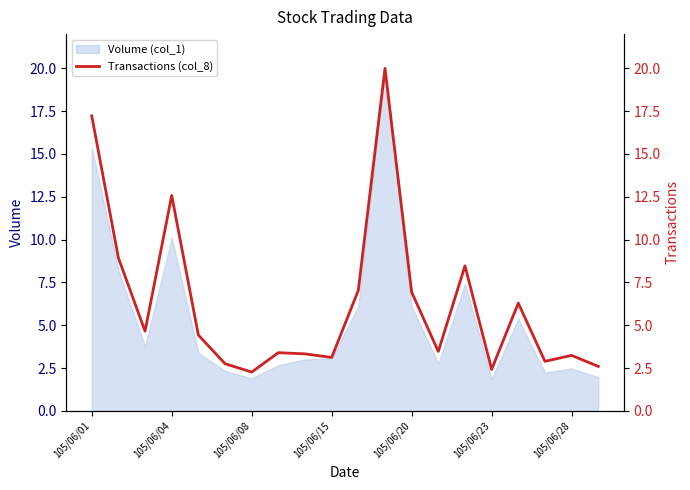

What is the sum of all values?

126.0